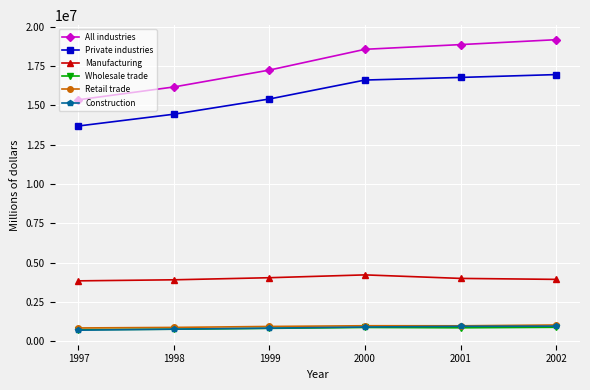

What is the minimum value shown in the chart?

709588